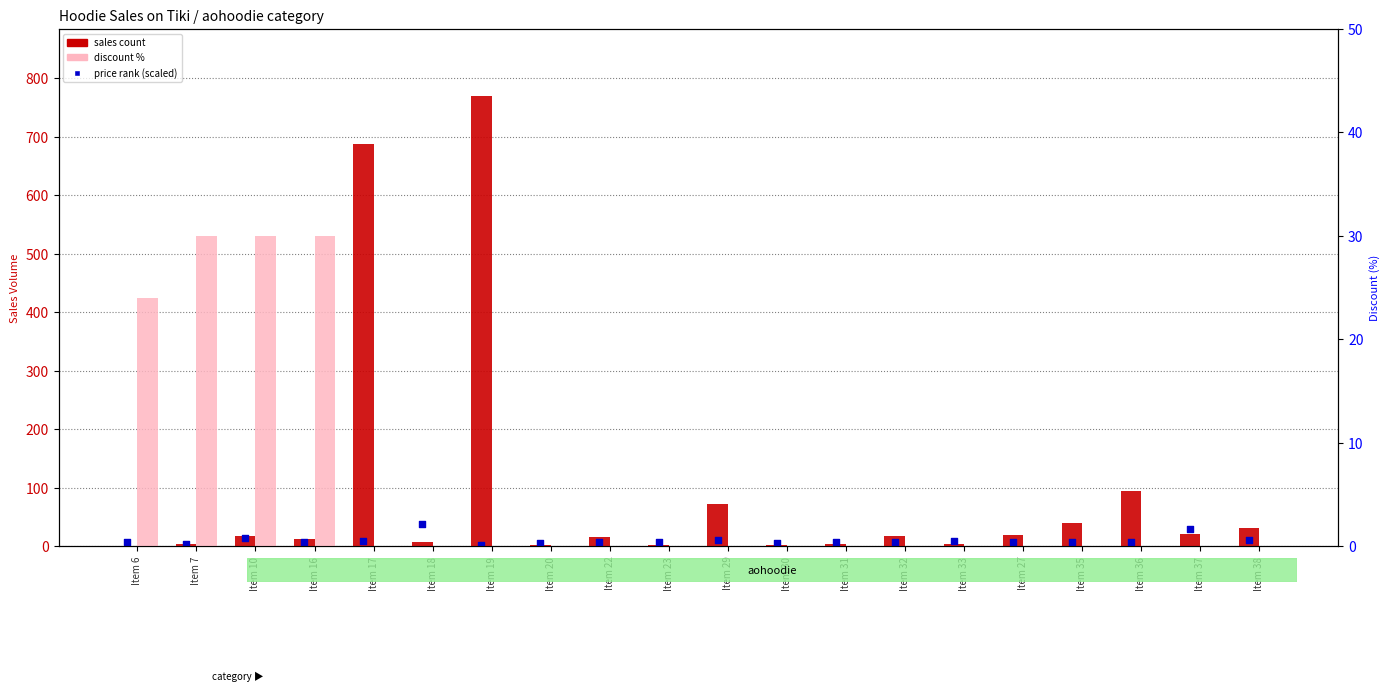

Which series has the largest total across all categories?

sales count